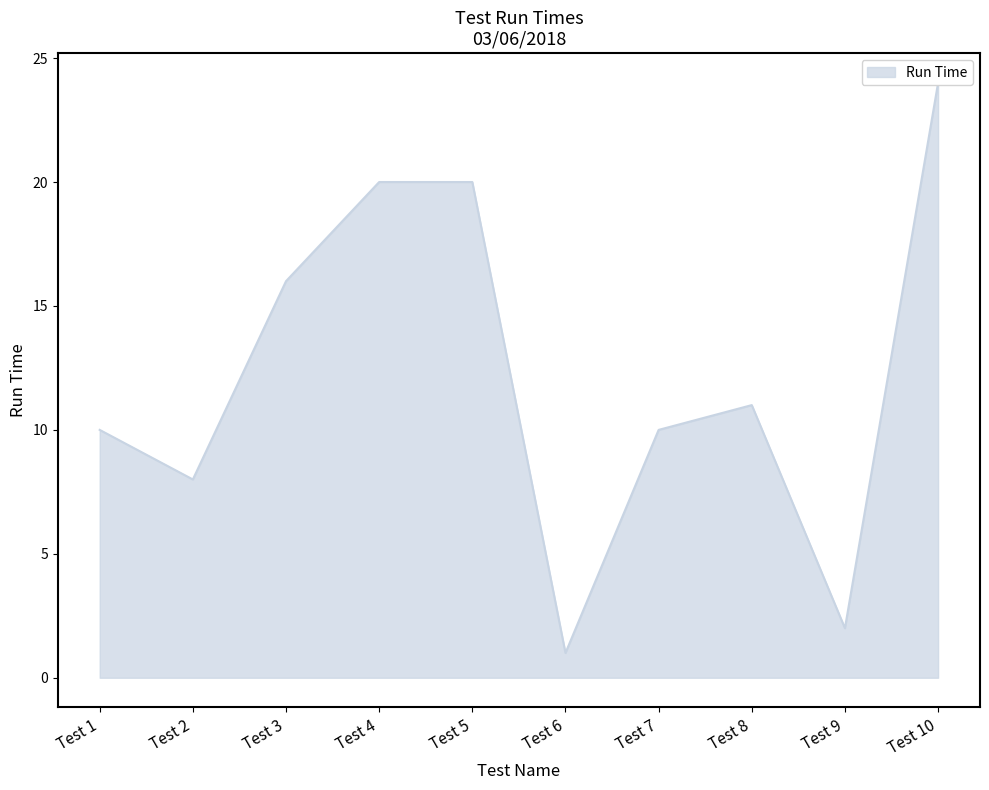

Read the value at Test 4.

20